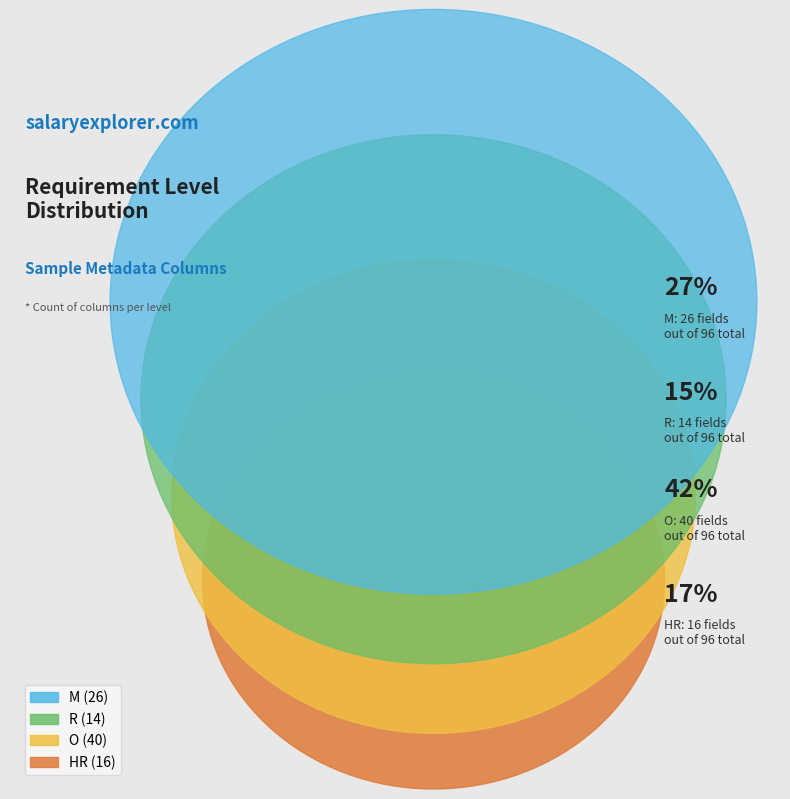

True or false: O accounts for 29% of the total.

False